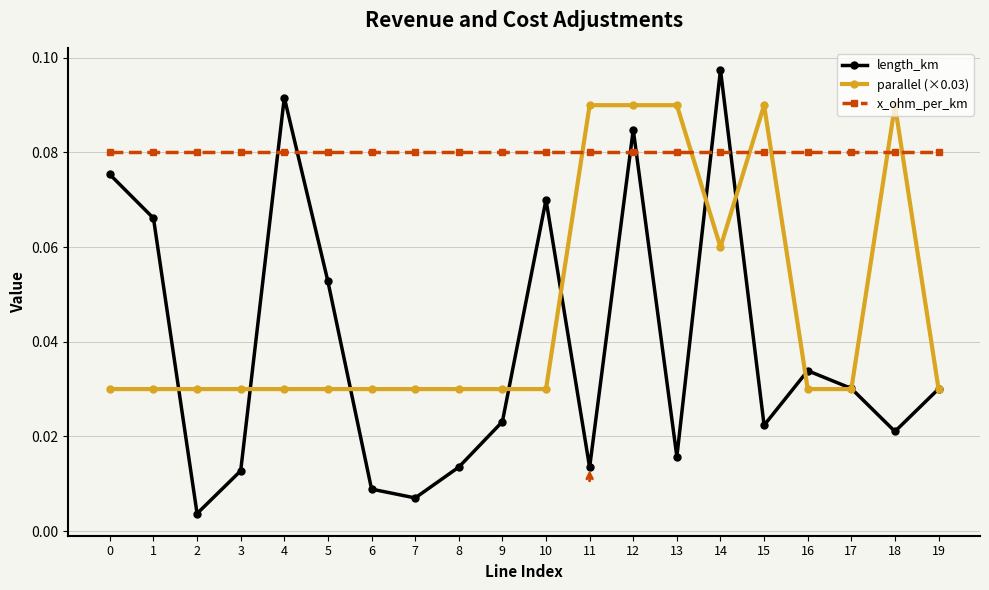

How many categories are shown in the chart?

20